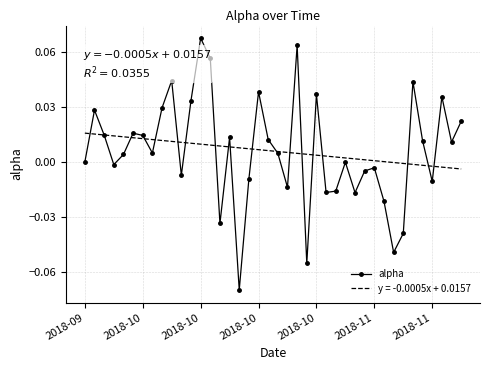

List the series in order of their peak value, highest first.

alpha, y = -0.0005x + 0.0157